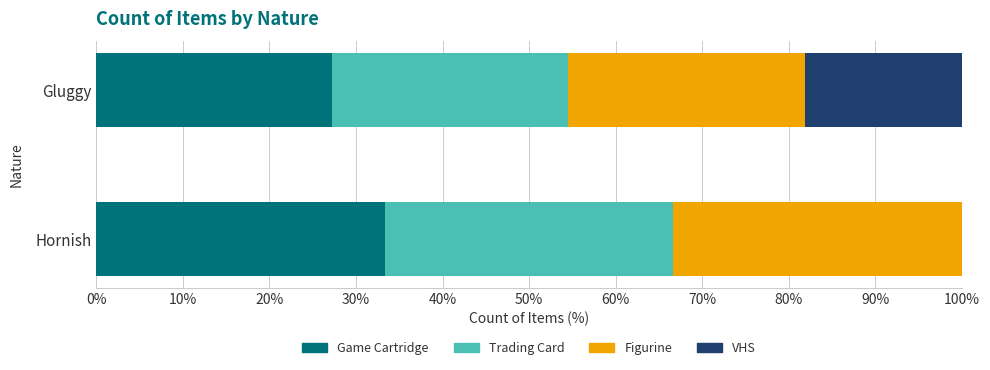

True or false: Game Cartridge has a value of 27.3 at Gluggy.

True